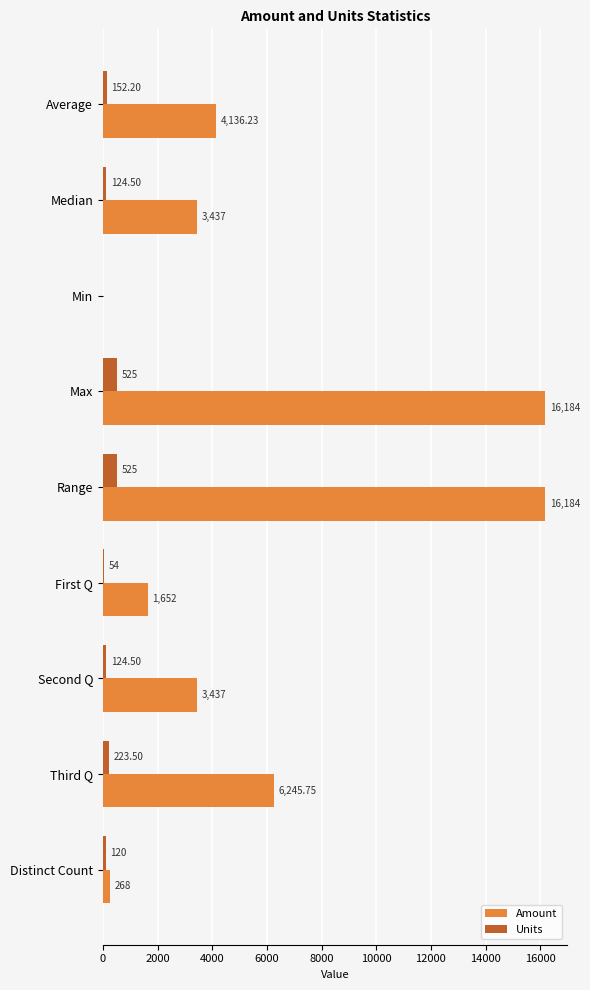

How many values in the Units series exceed 124?

6